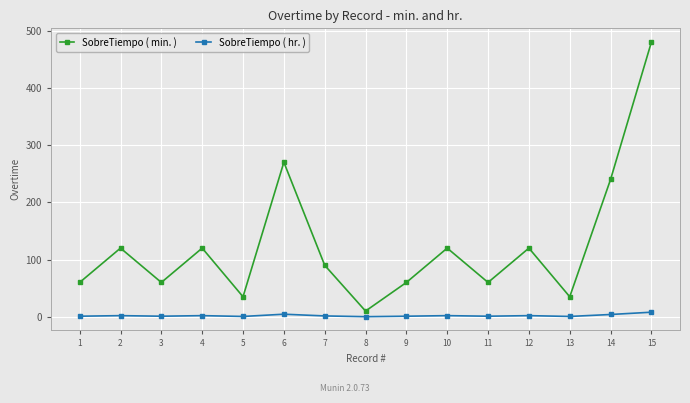

What are all the series names shown in the legend?

SobreTiempo ( min. ), SobreTiempo ( hr. )